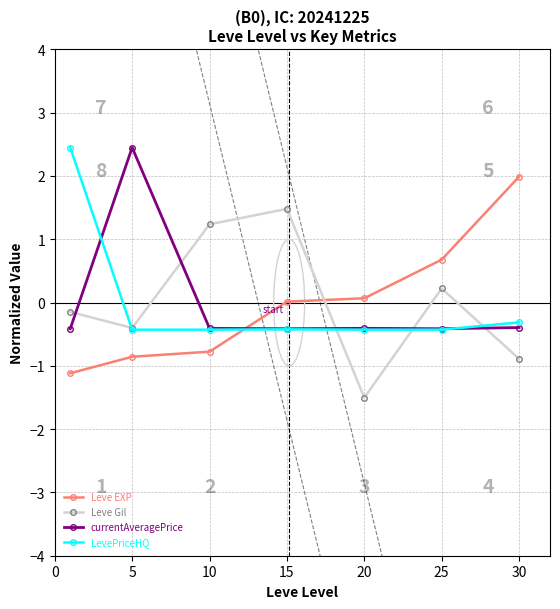

How many times do Leve EXP and currentAveragePrice cross each other?

1